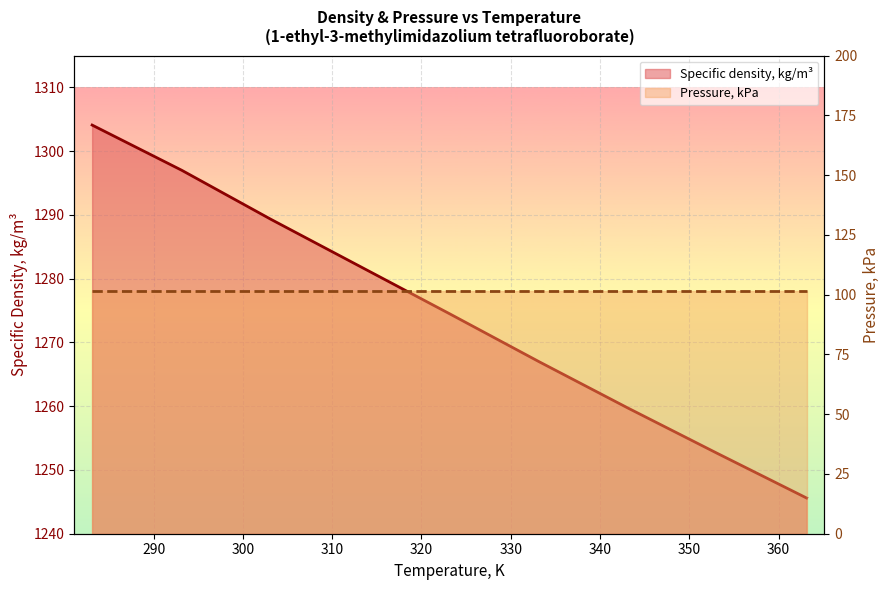

Rank the series by their average value, from lowest to highest.

Pressure, kPa, Specific density, kg/m³